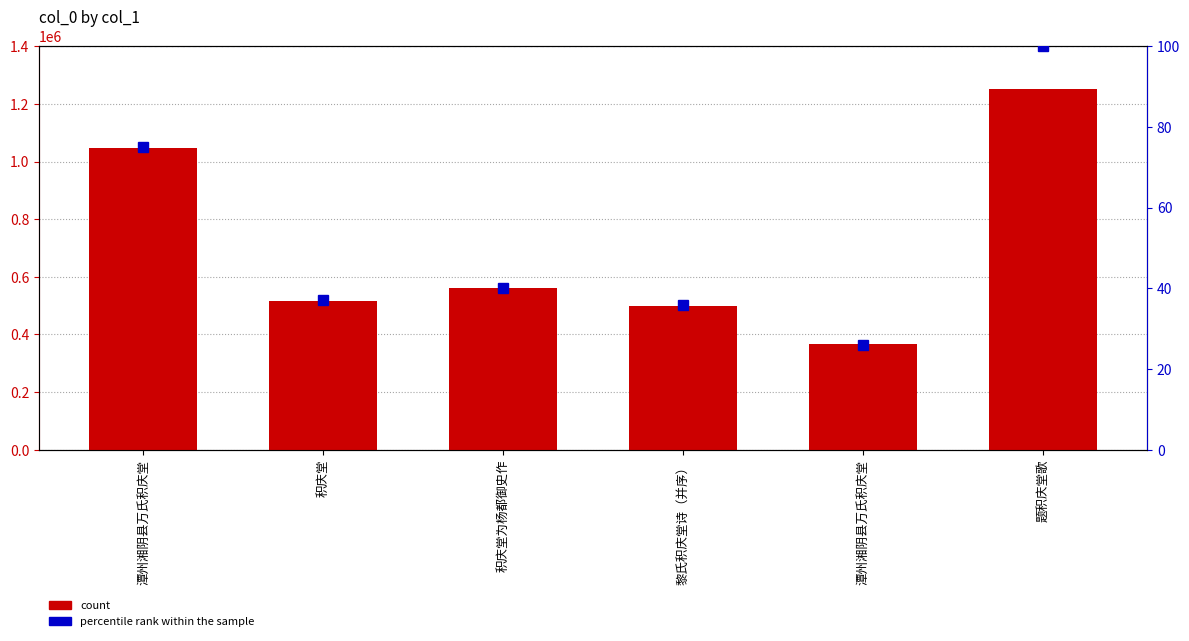

Reading right to left, what are all the values shown in this chart?

count: 1250901	366842	499432	560068	515726	1046738
percentile rank within the sample: 100	26	36	40	37	75